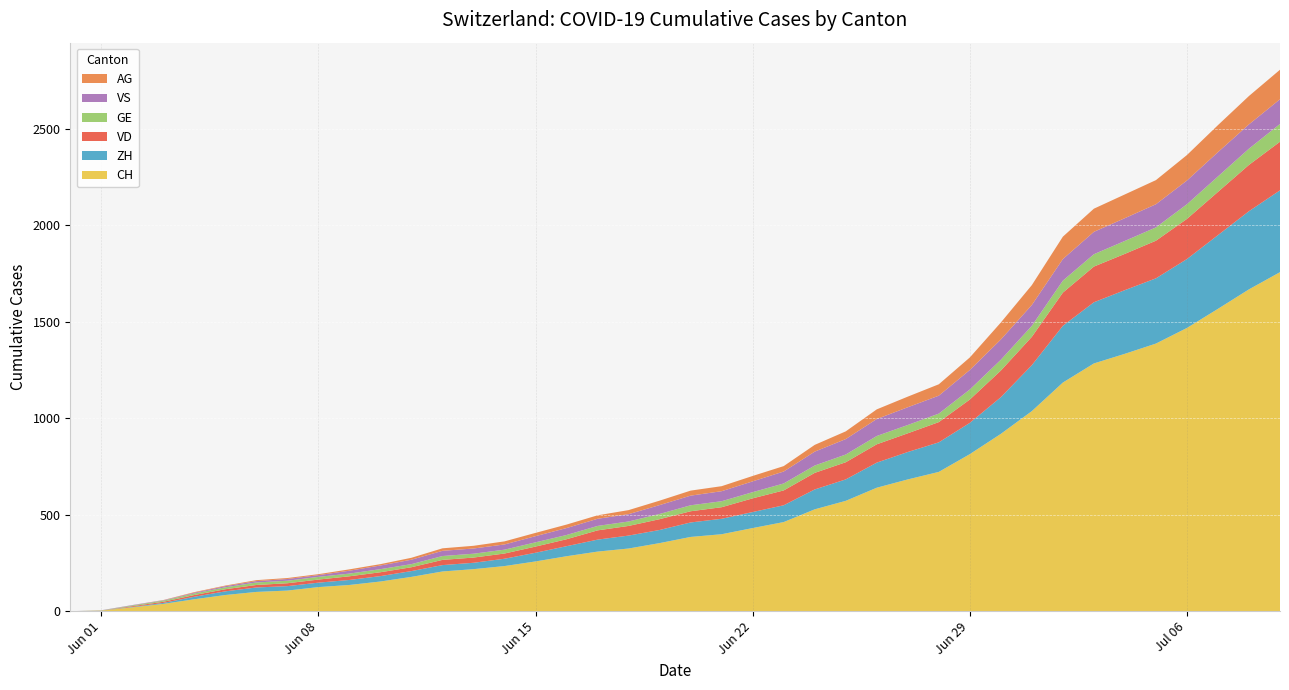

Reading left to right, list all the values displayed in this chart.

CH: 0	3	20	38	62	84	100	107	125	136	154	178	206	218	234	258	285	309	325	353	385	399	431	462	528	572	640	683	722	814	919	1037	1185	1284	1334	1387	1468	1567	1668	1757
ZH: 0	0	2	5	13	19	23	23	23	26	28	30	33	33	38	45	52	62	67	68	75	80	83	87	103	111	130	142	153	162	190	238	294	317	330	338	357	382	405	424
VD: 0	0	4	6	9	11	13	15	16	19	20	20	27	27	27	32	36	48	50	56	58	60	71	77	86	89	95	97	105	121	138	147	172	185	188	195	208	224	240	252
GE: 0	1	4	6	8	10	13	13	14	14	16	16	20	20	20	22	22	23	23	27	31	31	32	36	38	40	43	43	44	52	56	57	62	64	67	69	76	80	84	92
VS: 0	1	2	2	4	6	7	9	9	15	19	23	27	27	27	32	36	37	38	46	50	52	56	62	72	80	88	92	93	101	105	108	112	116	118	120	123	126	126	128
AG: 0	0	0	1	3	3	5	5	5	7	7	10	13	14	16	17	18	18	21	23	26	26	28	28	35	40	50	55	59	65	88	103	116	120	123	125	132	140	147	153